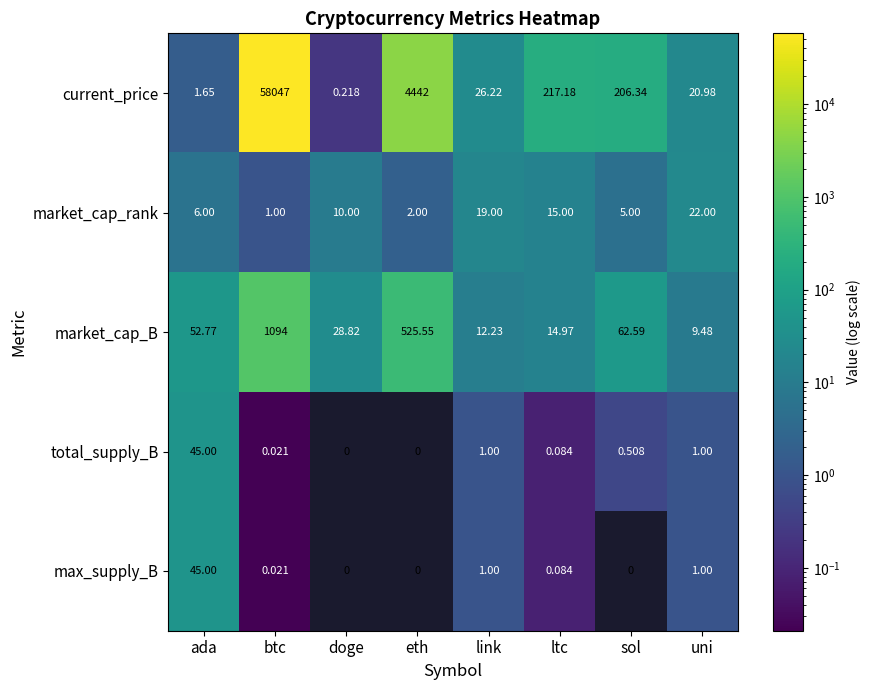

Where is market_cap_rank nearest to the value 11?

doge